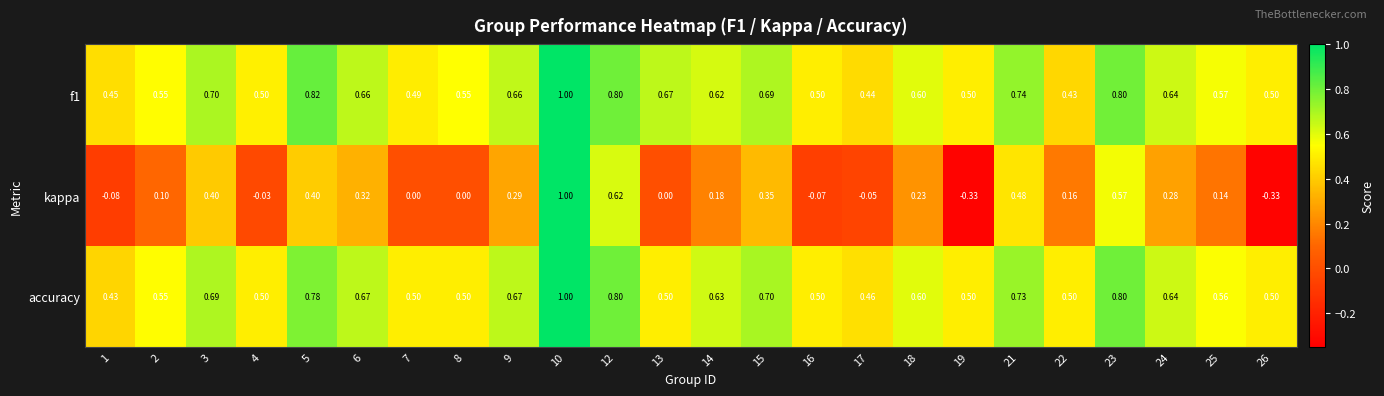

Is the value of accuracy at 6 greater than the value of kappa at 1?

Yes